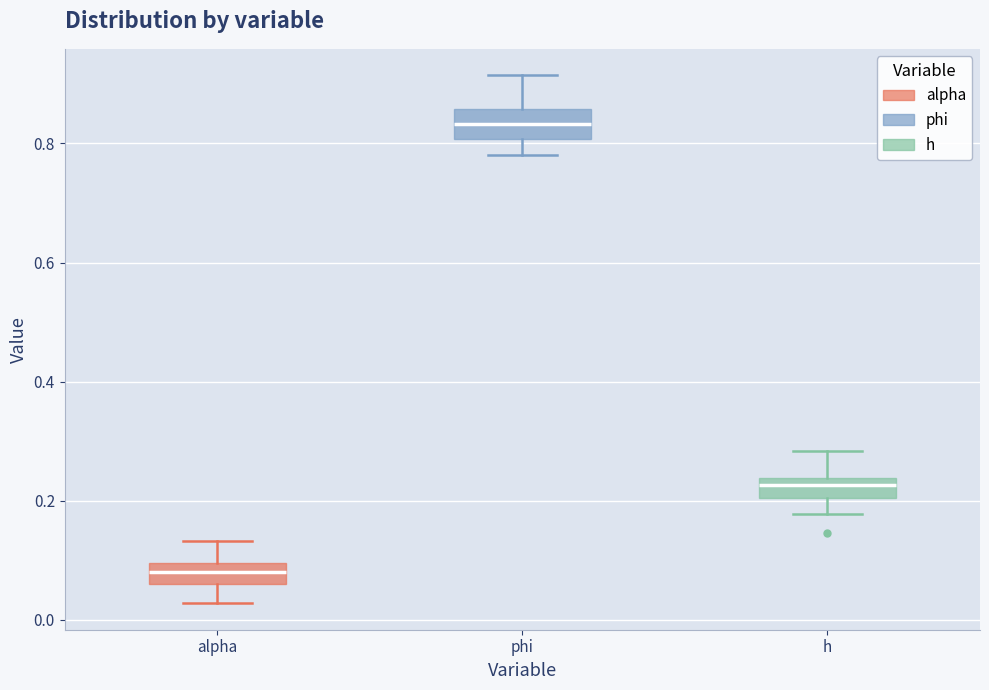

Where is the lower edge of the box for h on the y-axis? The values are not printed on the chart, so give them approximately, as read against the axis.

0.20